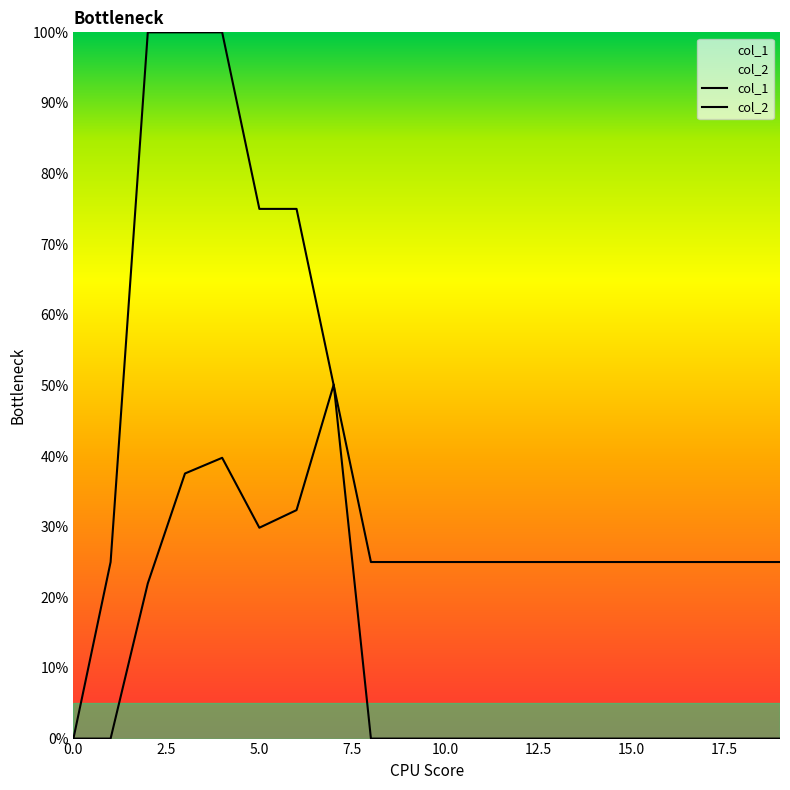

The value of col_1 at 11 is -0.2. True or false?

False